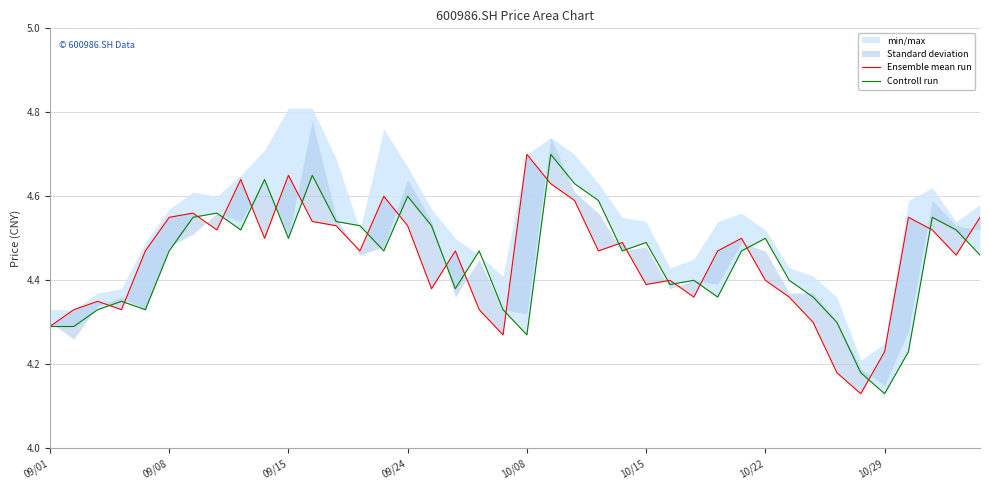

Is the value of Ensemble mean run at 14 greater than the value of Controll run at 16?

Yes